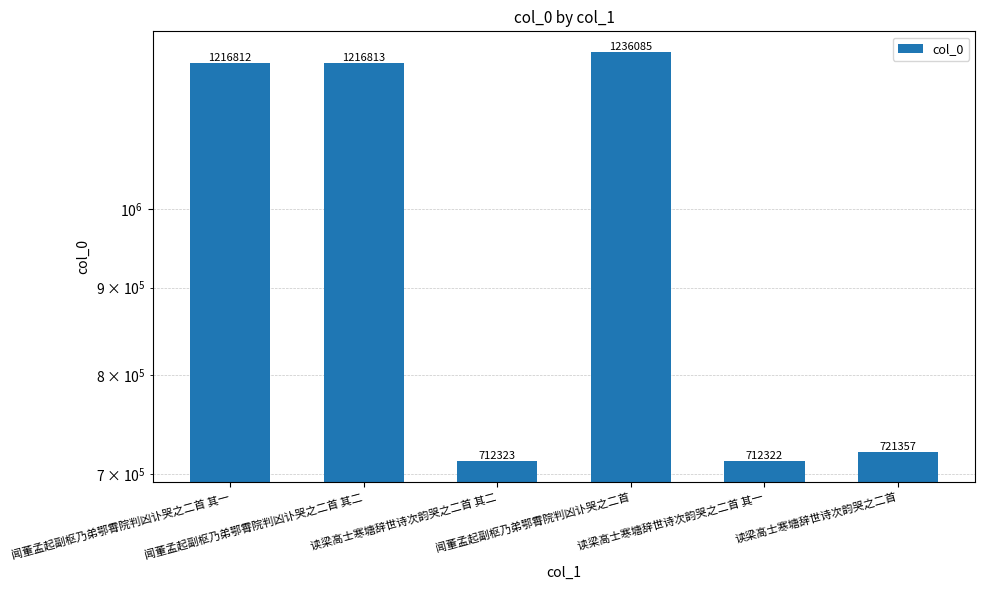

What is the smallest value displayed?

712322